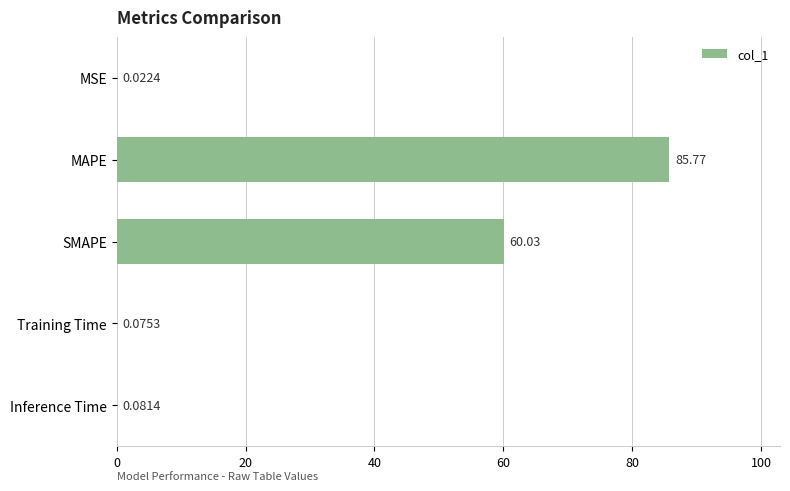

What is the sum of all values?

146.0